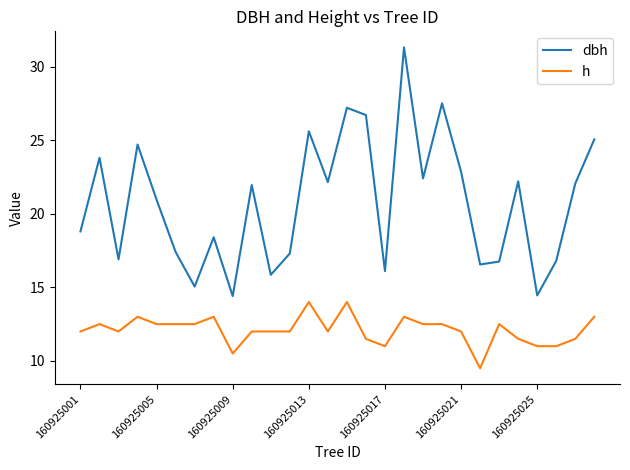

What is the maximum value shown in the chart?

31.3